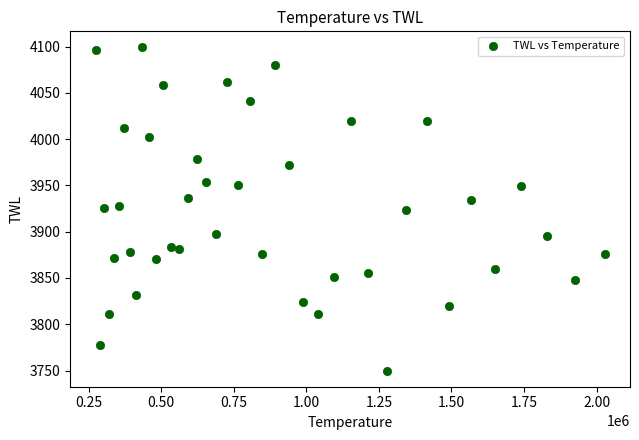

What is the range of Y values (max minus min)?

349